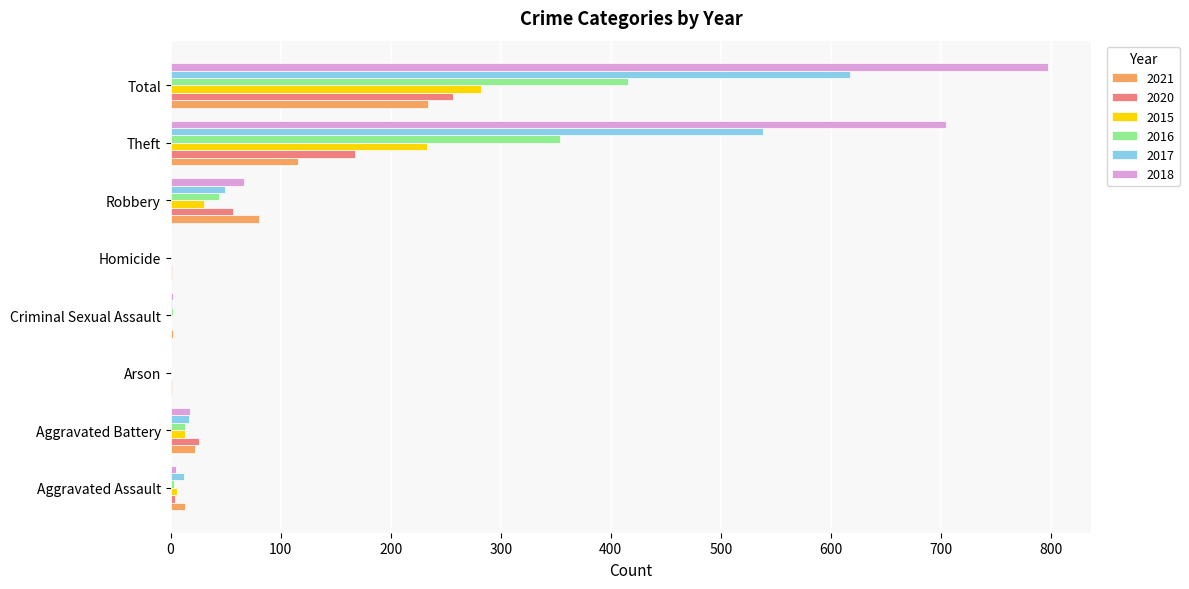

True or false: 2016 has a value of 2 at Criminal Sexual Assault.

True